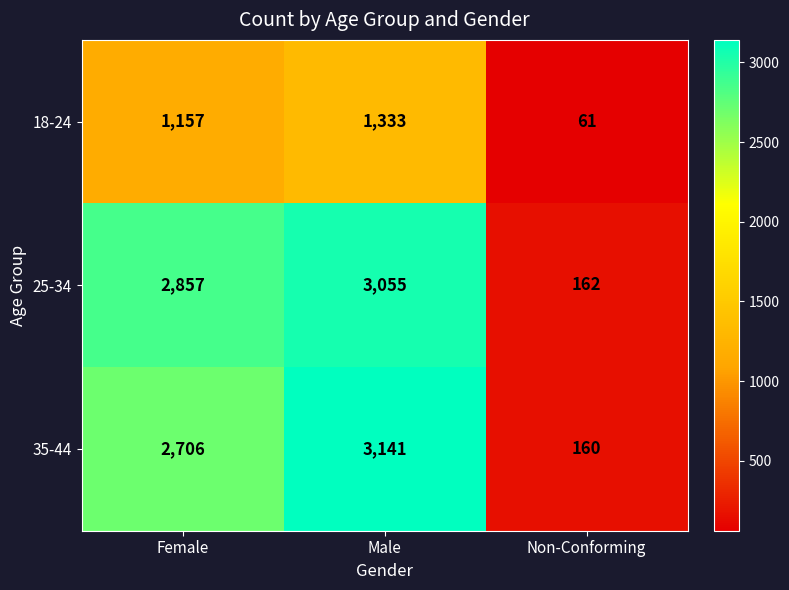

What is the spread (max minus min) of values at Female?

1700